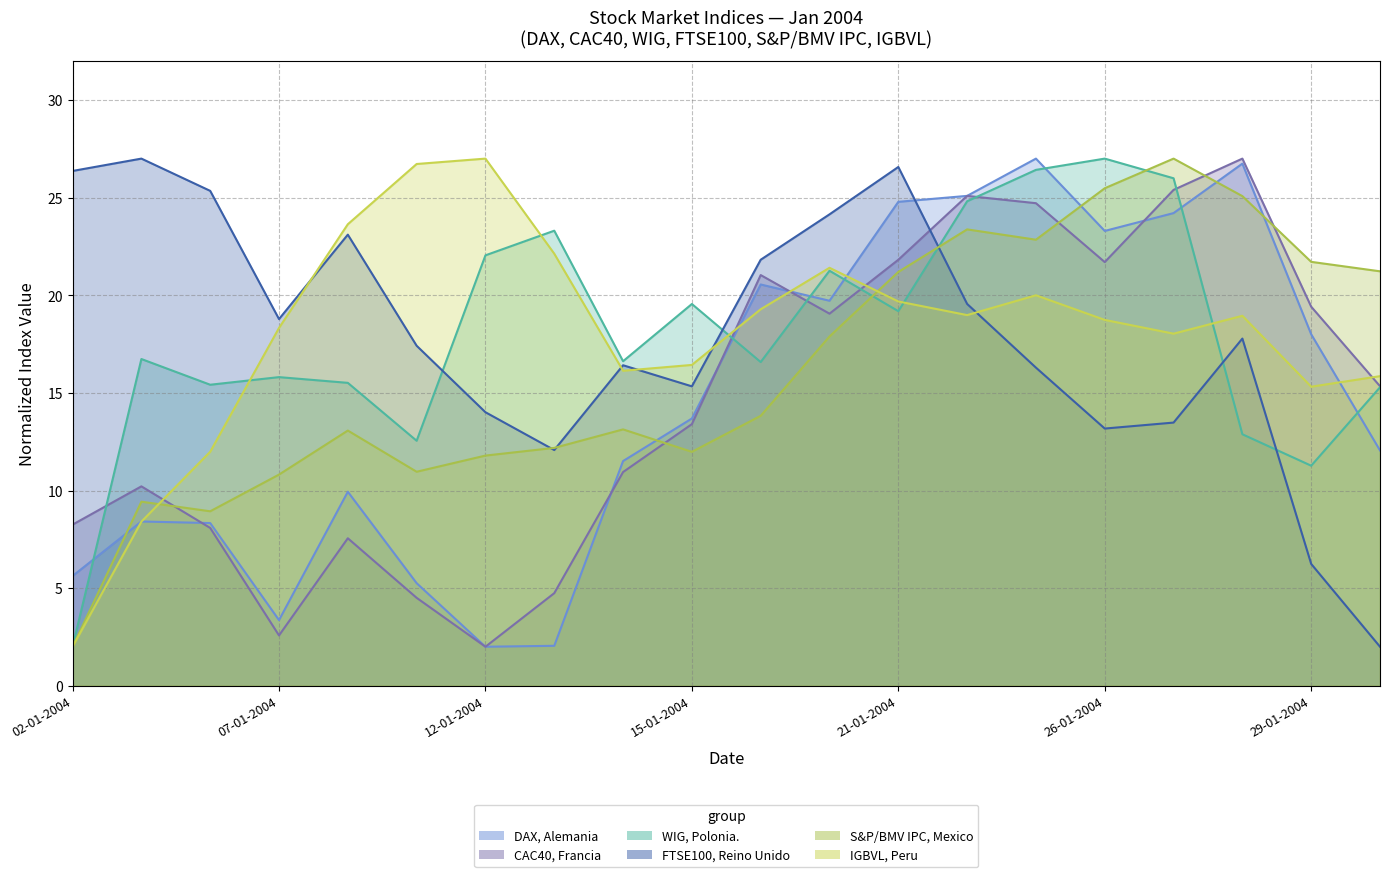

At which label is WIG, Polonia. closest to 14?

28-01-2004